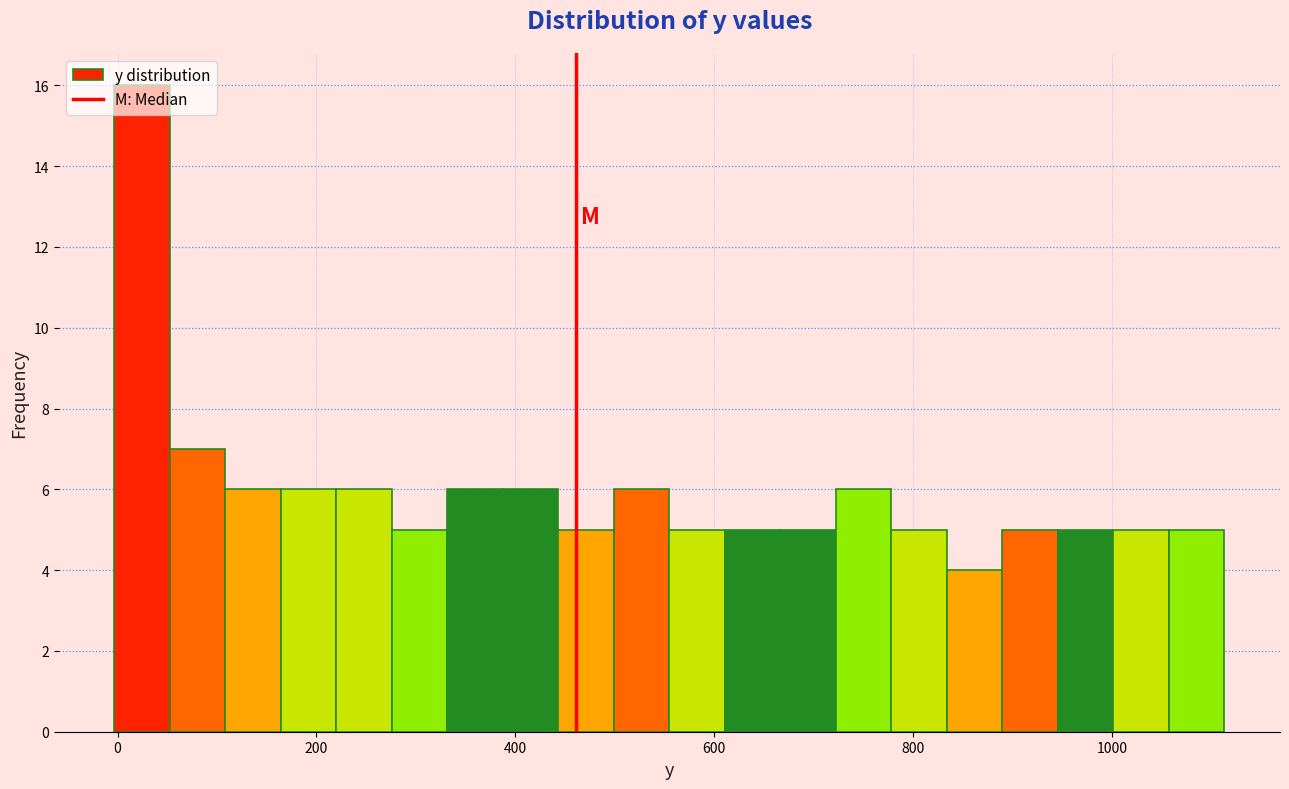

Read against the x-axis, roughly where is the centre of the tallest bar?

20